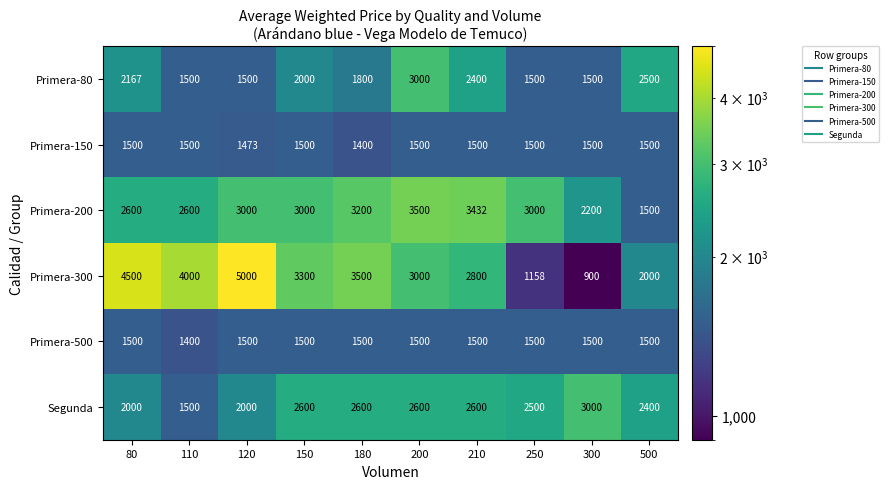

Read the Primera-200 value at 500, to the nearest 50.

1500